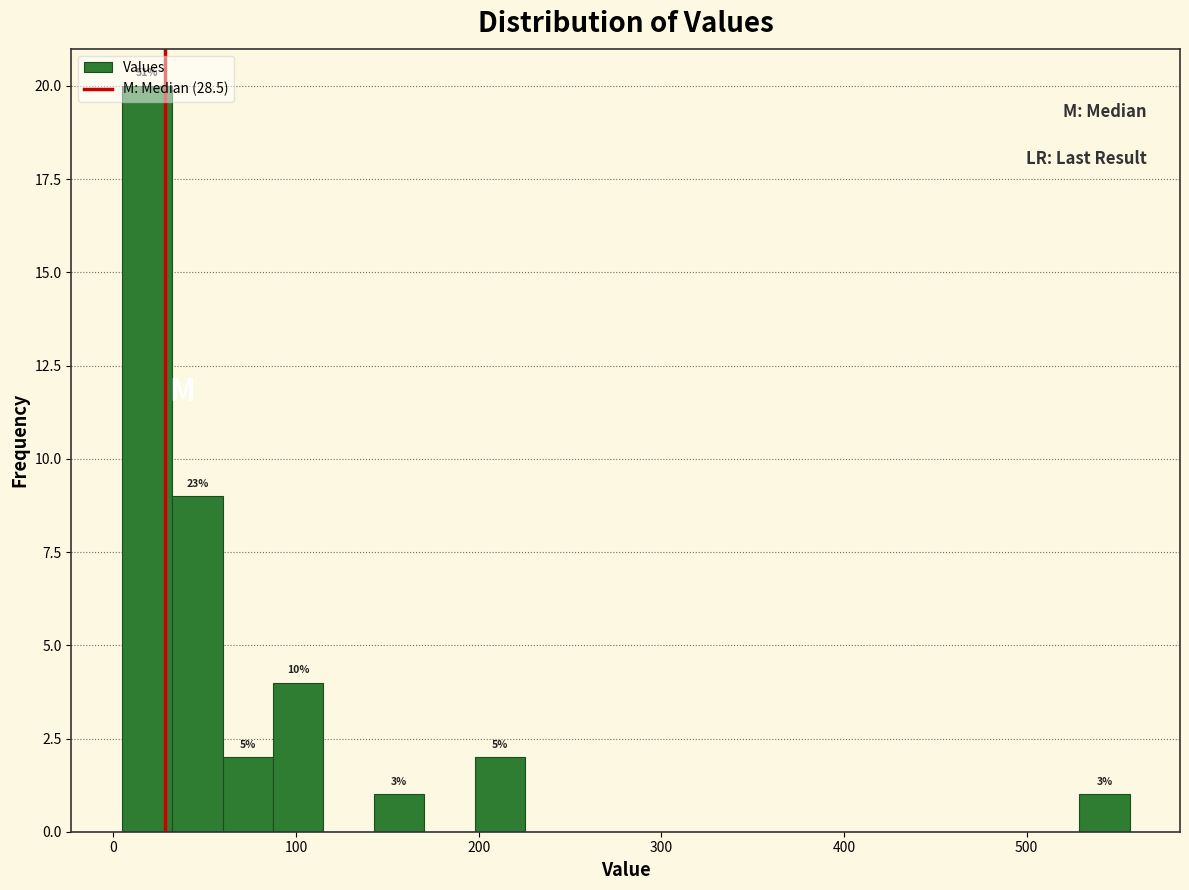

Read against the x-axis, roughly where is the centre of the tallest bar?

20